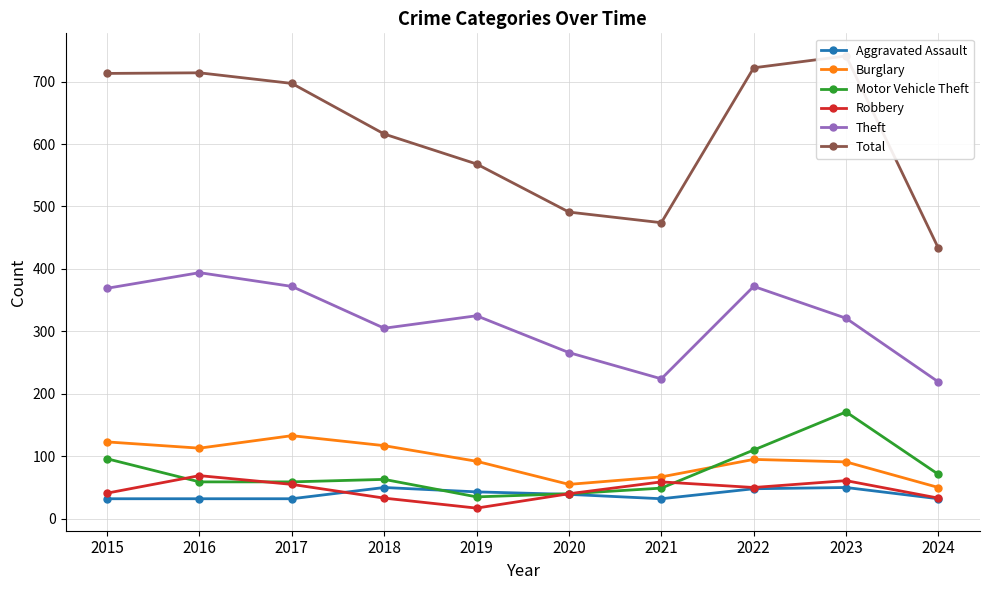

Rank the series at 2015 from highest to lowest value.

Total, Theft, Burglary, Motor Vehicle Theft, Robbery, Aggravated Assault